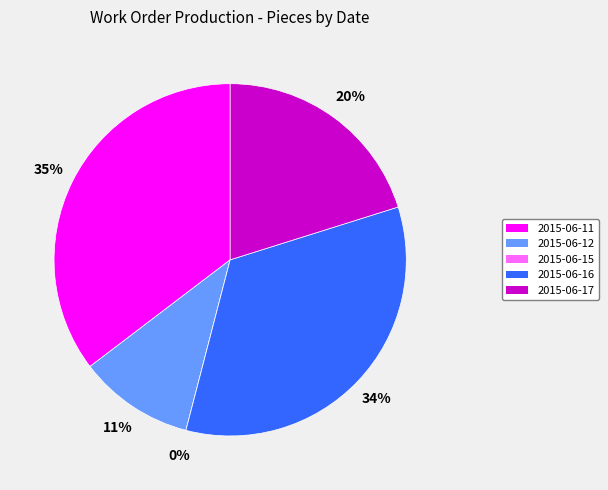

Do 2015-06-15 and 2015-06-11 together represent more than half of the pie?

No